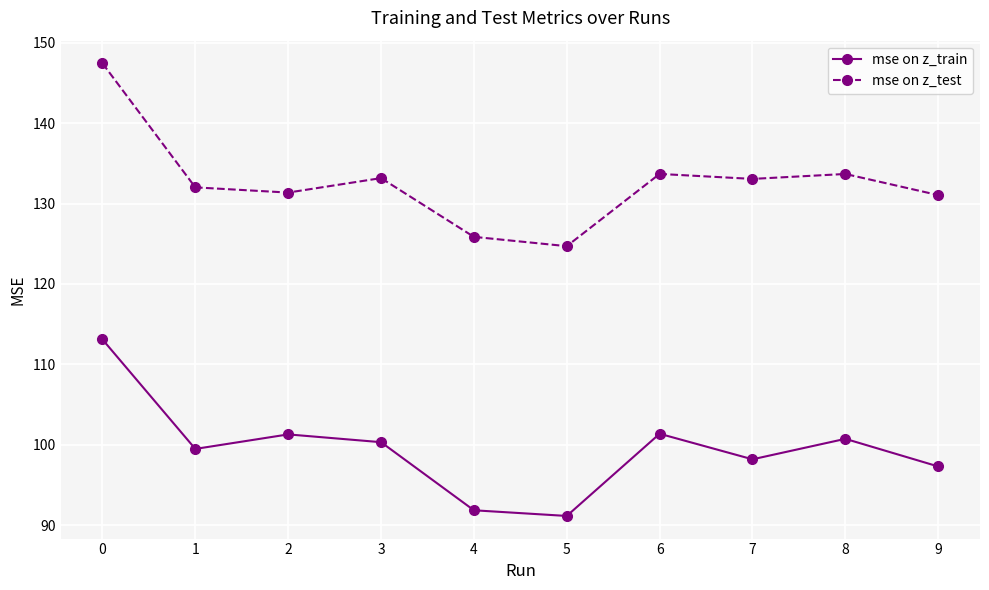

At which label does mse on z_train reach its minimum?

5